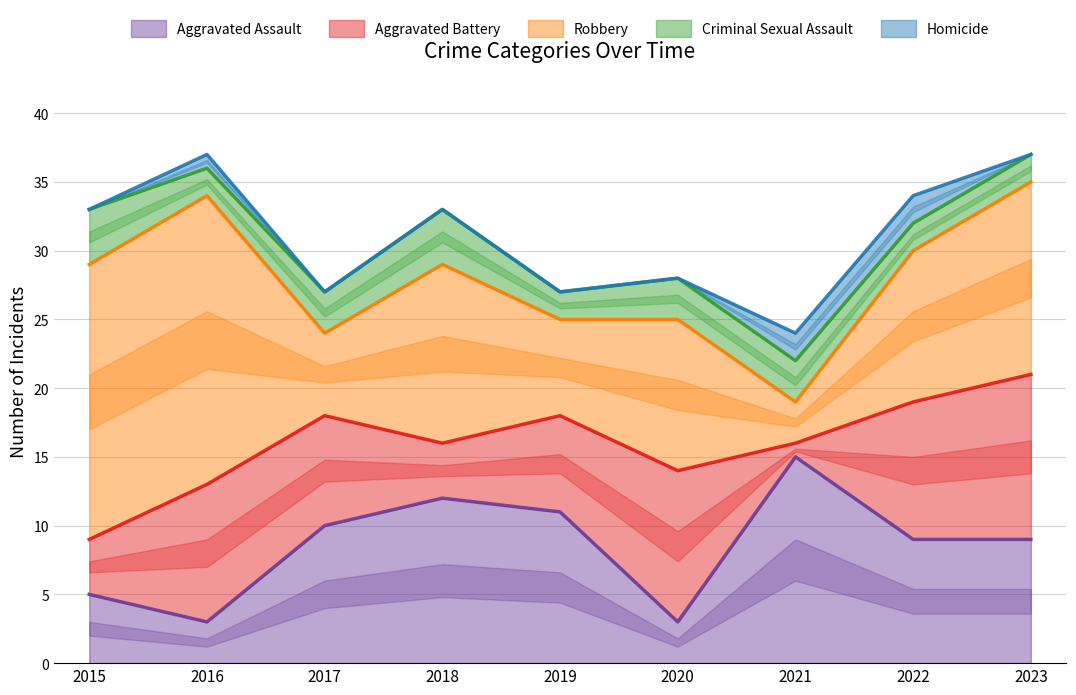

How many data points in Aggravated Assault are above 9?

4